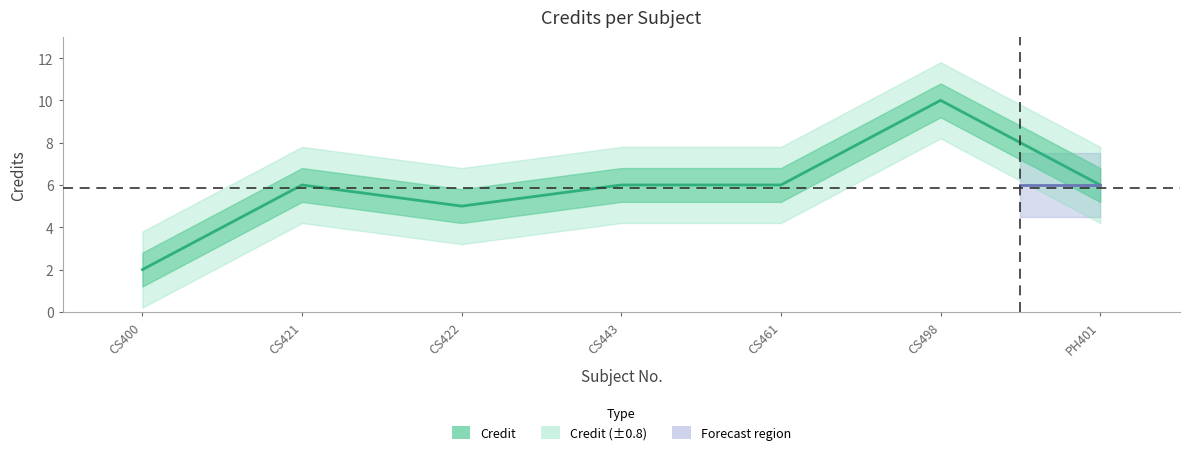

What position from the right is CS461?

3